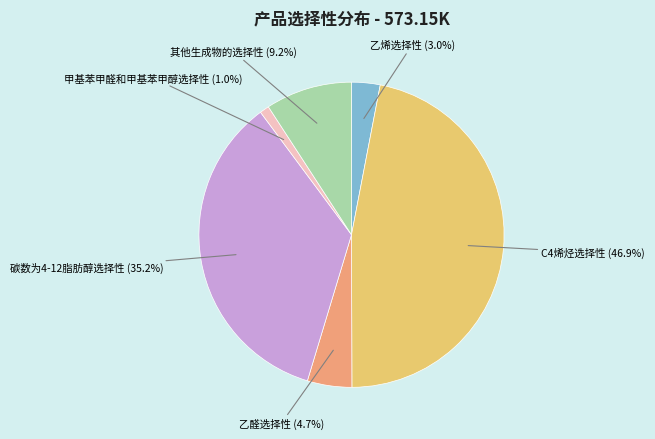

Which slice is the smallest?

甲基苯甲醛和甲基苯甲醇选择性